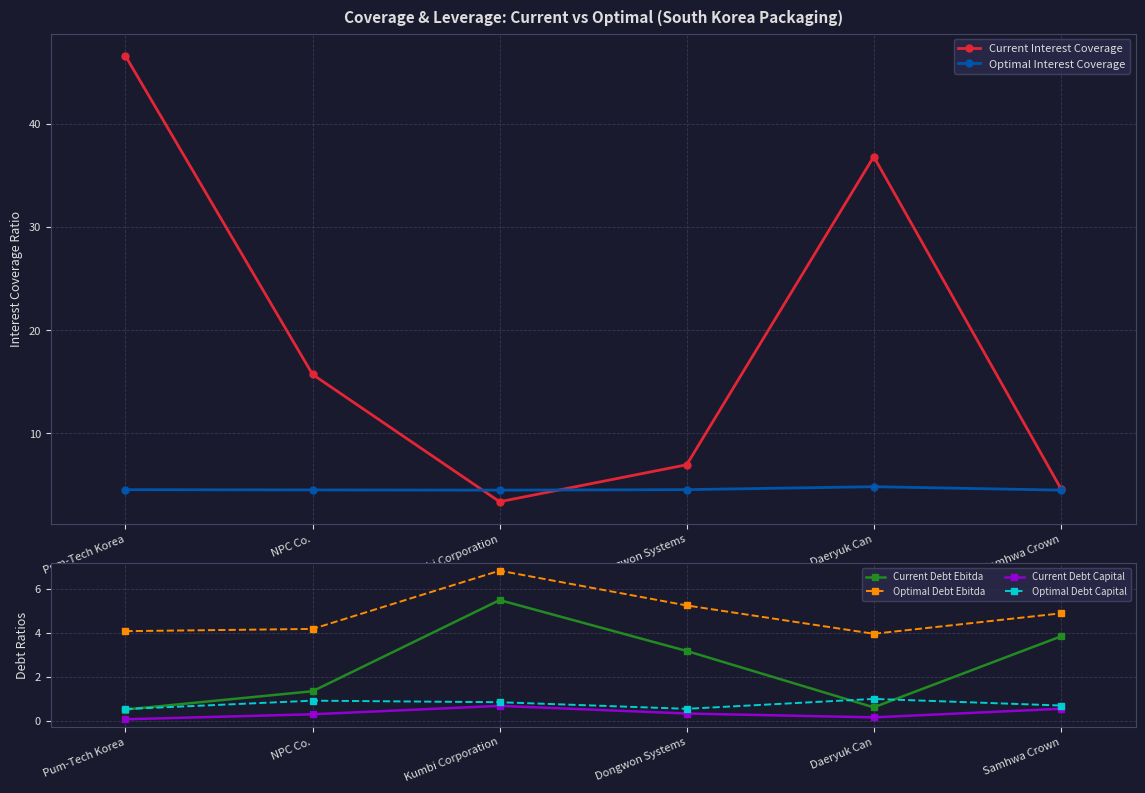

Reading left to right, extract all data points from this chart.

Current Interest Coverage: Pum-Tech Korea=46.5	NPC Co.=15.7	Kumbi Corporation=3.4	Dongwon Systems=7.0	Daeryuk Can=36.8	Samhwa Crown=4.7
Optimal Interest Coverage: Pum-Tech Korea=4.6	NPC Co.=4.5	Kumbi Corporation=4.5	Dongwon Systems=4.6	Daeryuk Can=4.8	Samhwa Crown=4.5
Current Debt Ebitda: Pum-Tech Korea=0.5	NPC Co.=1.3	Kumbi Corporation=5.5	Dongwon Systems=3.2	Daeryuk Can=0.6	Samhwa Crown=3.8
Optimal Debt Ebitda: Pum-Tech Korea=4.1	NPC Co.=4.2	Kumbi Corporation=6.8	Dongwon Systems=5.2	Daeryuk Can=3.9	Samhwa Crown=4.9
Current Debt Capital: Pum-Tech Korea=0.1	NPC Co.=0.3	Kumbi Corporation=0.7	Dongwon Systems=0.3	Daeryuk Can=0.2	Samhwa Crown=0.5
Optimal Debt Capital: Pum-Tech Korea=0.5	NPC Co.=0.9	Kumbi Corporation=0.8	Dongwon Systems=0.5	Daeryuk Can=1.0	Samhwa Crown=0.7